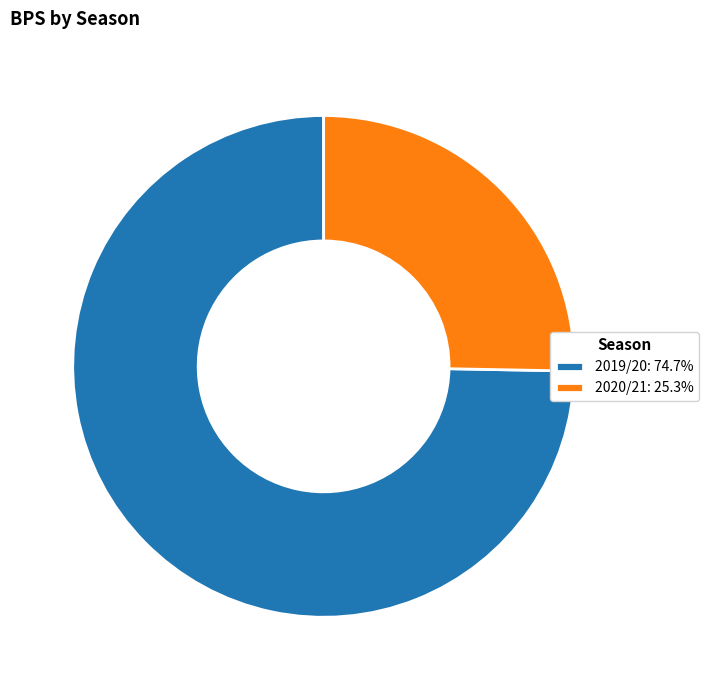

The 2020/21 slice represents 18% of the pie. True or false?

False